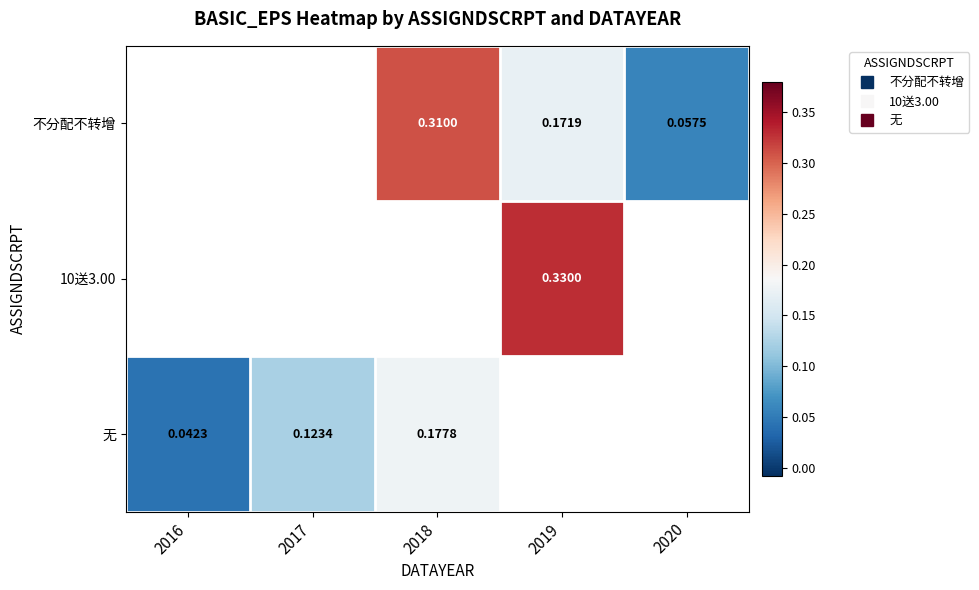

The 不分配不转增 series shows 0.1 at 2020. True or false?

True